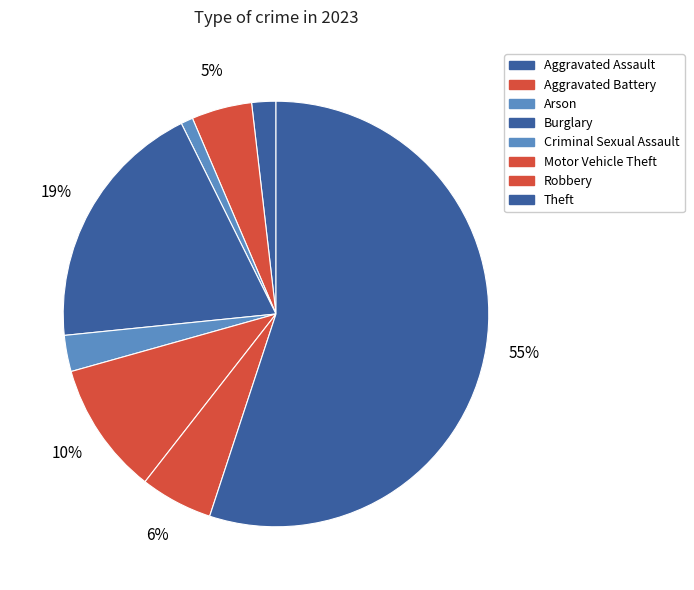

Rank the categories by value from lowest to highest.

Arson, Aggravated Assault, Criminal Sexual Assault, Aggravated Battery, Robbery, Motor Vehicle Theft, Burglary, Theft